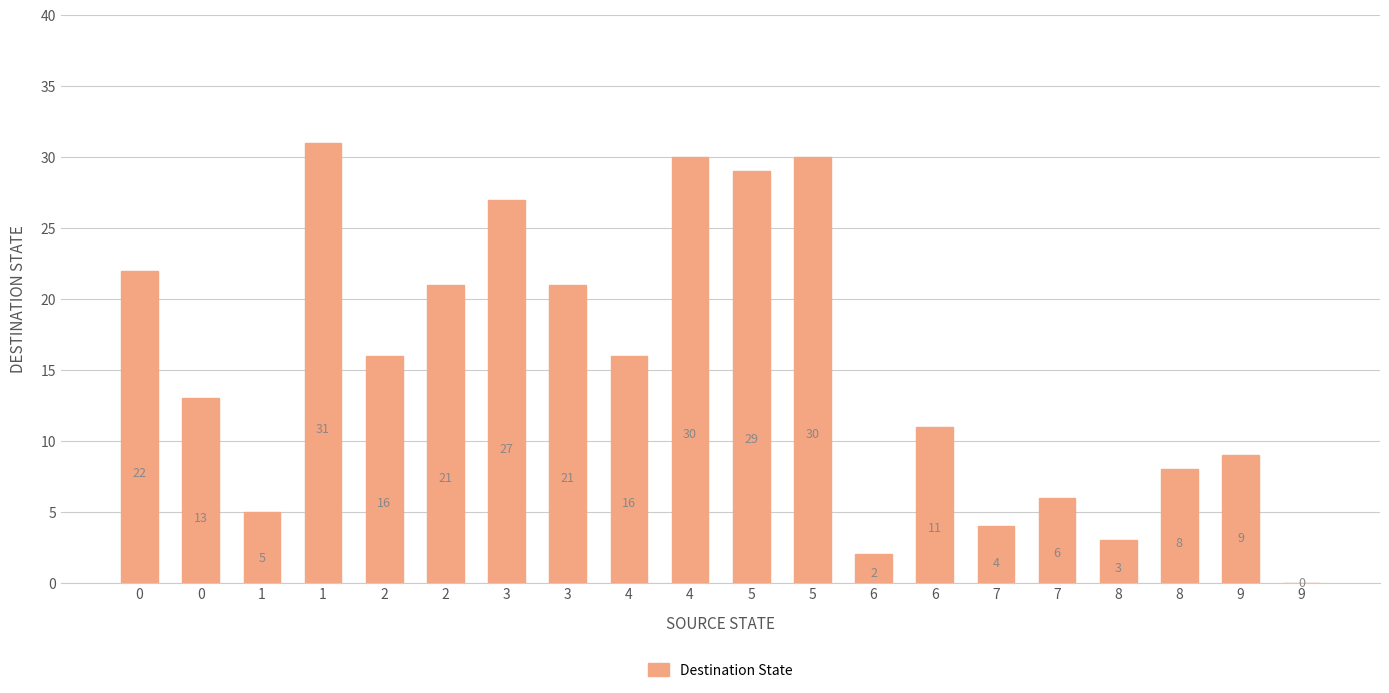

The value at 4 is 16. True or false?

True